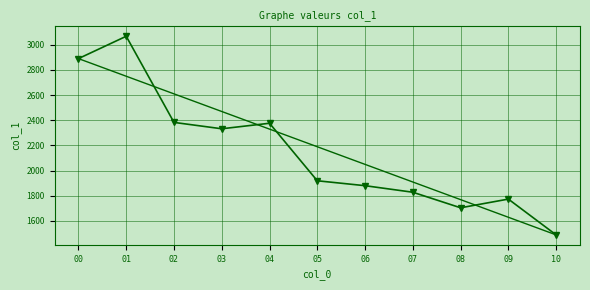

What is the value of the 4th point from the left?

2331.8